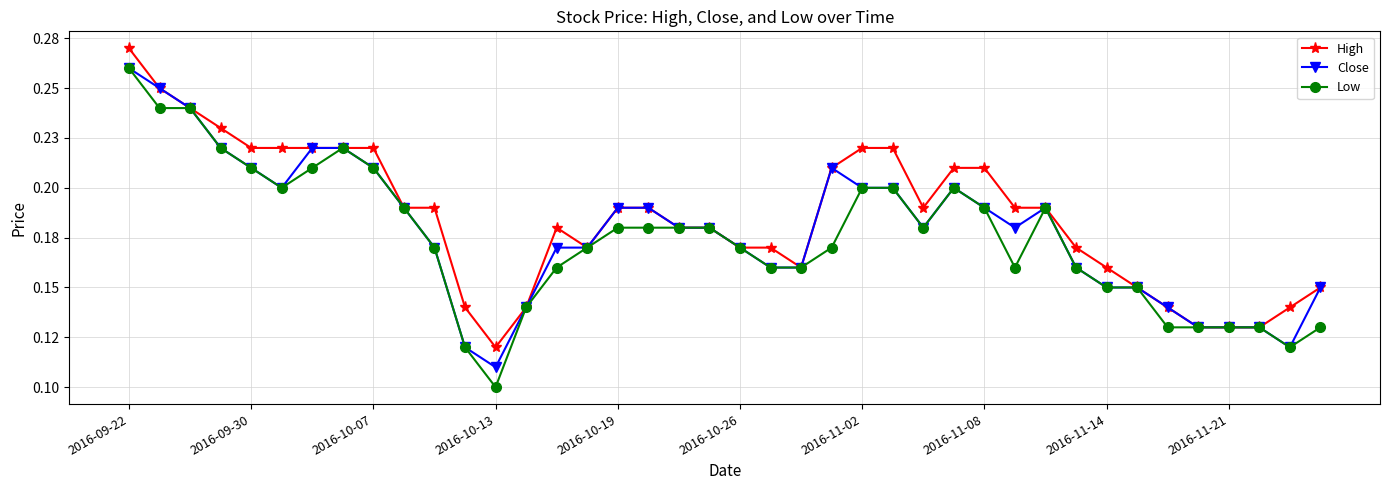

At which category is the sum across all series the highest?

2016-09-22